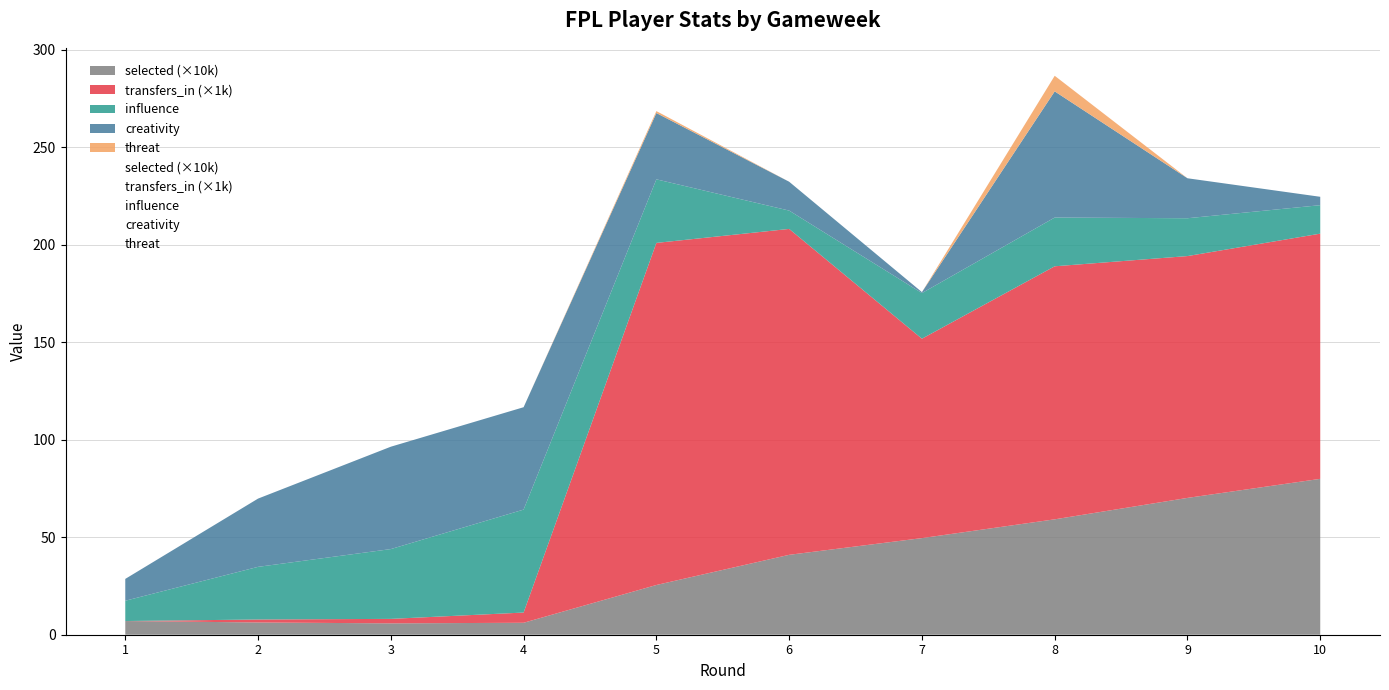

Reading left to right, what are all the values shown in this chart?

influence: 10.4	27.0	35.8	52.8	32.6	9.4	23.4	25.0	19.4	14.6
creativity: 11.2	35.0	52.5	52.5	34.0	14.8	0.5	64.7	20.5	4.3
threat: 0.0	0.0	0.0	0.0	1.0	0.0	0.0	8.0	0.0	0.0
transfers_in: 0.0	1523.0	2292.0	5241.0	175436.0	167136.0	102254.0	129763.0	124019.0	125744.0
selected: 70232.0	62831.0	58281.0	61303.0	255018.0	409738.0	495472.0	591798.0	701664.0	799406.0